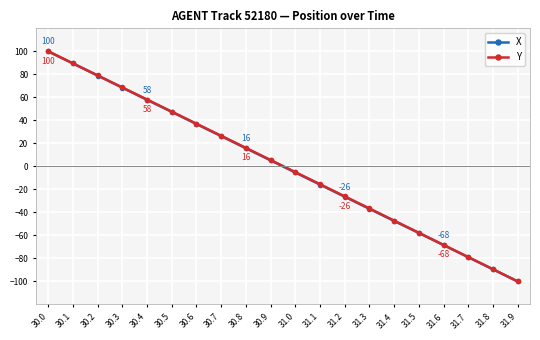

Rank the categories by Y value from lowest to highest.

31.9, 31.8, 31.7, 31.6, 31.5, 31.4, 31.3, 31.2, 31.1, 31.0, 30.9, 30.8, 30.7, 30.6, 30.5, 30.4, 30.3, 30.2, 30.1, 30.0